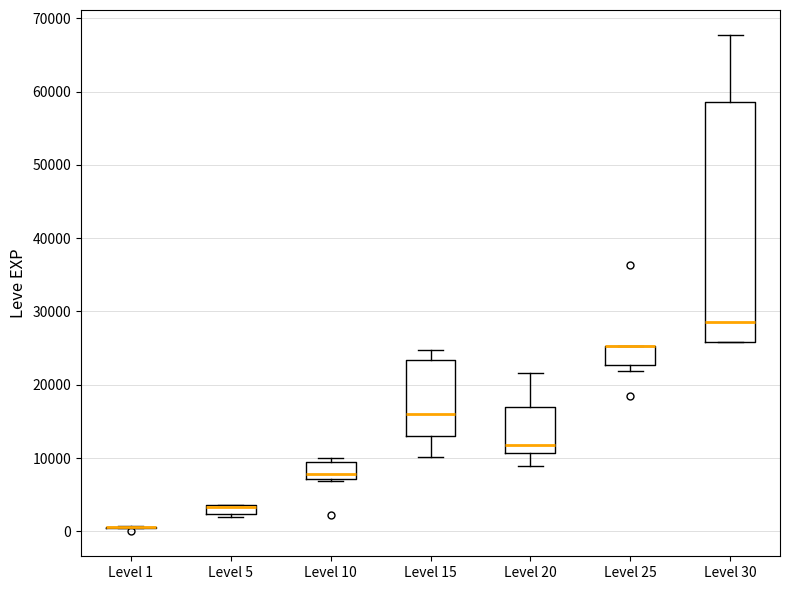

Which box is the tallest, from its lower edge to its upper edge?

Level 30